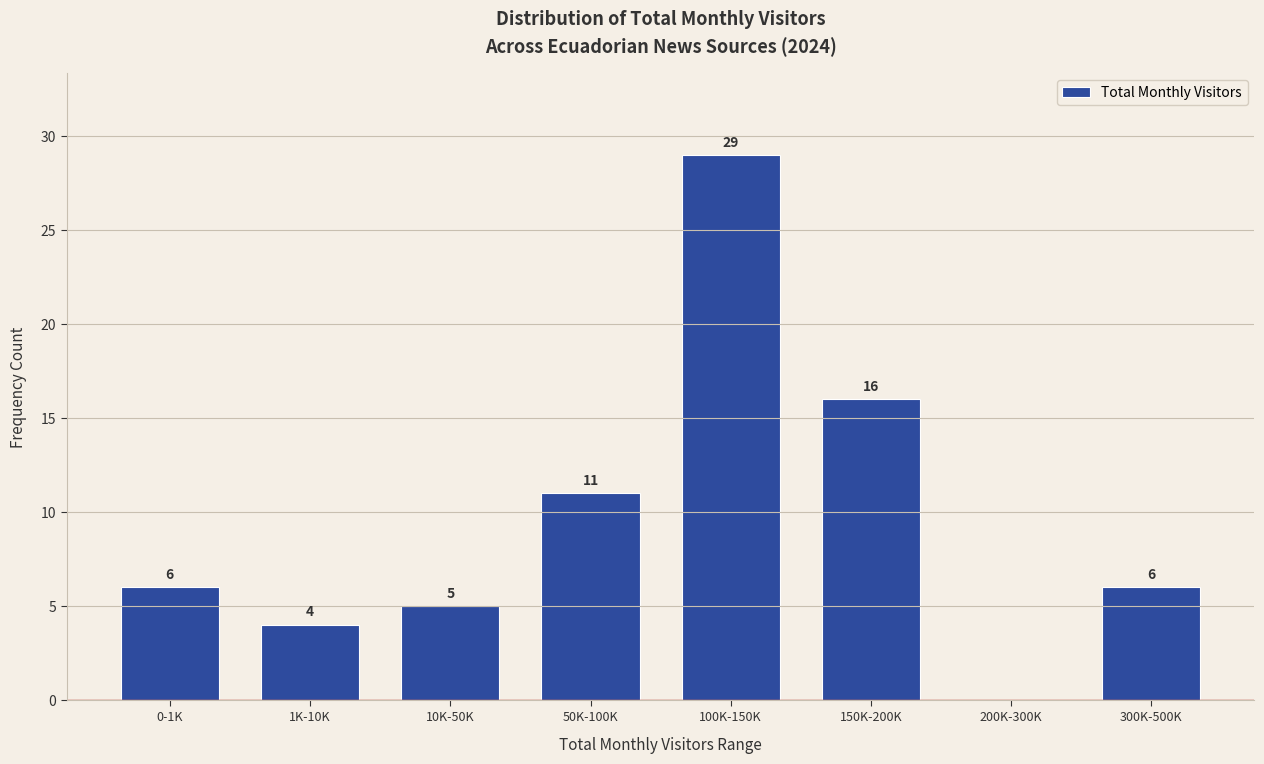

Reading left to right, extract all data points from this chart.

0-1K=6	1K-10K=4	10K-50K=5	50K-100K=11	100K-150K=29	150K-200K=16	200K-300K=0	300K-500K=6